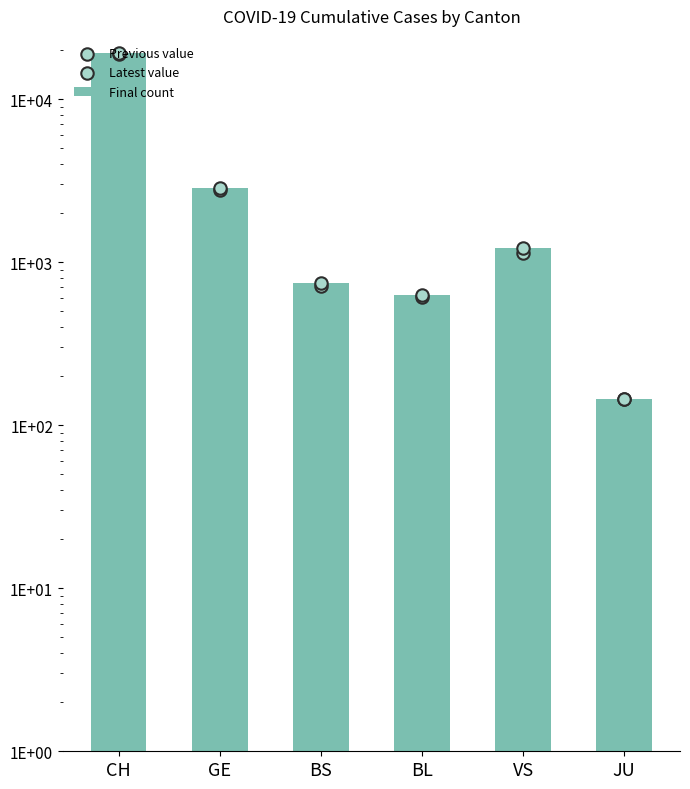

What are all the series names shown in the legend?

Final count, Previous value, Latest value